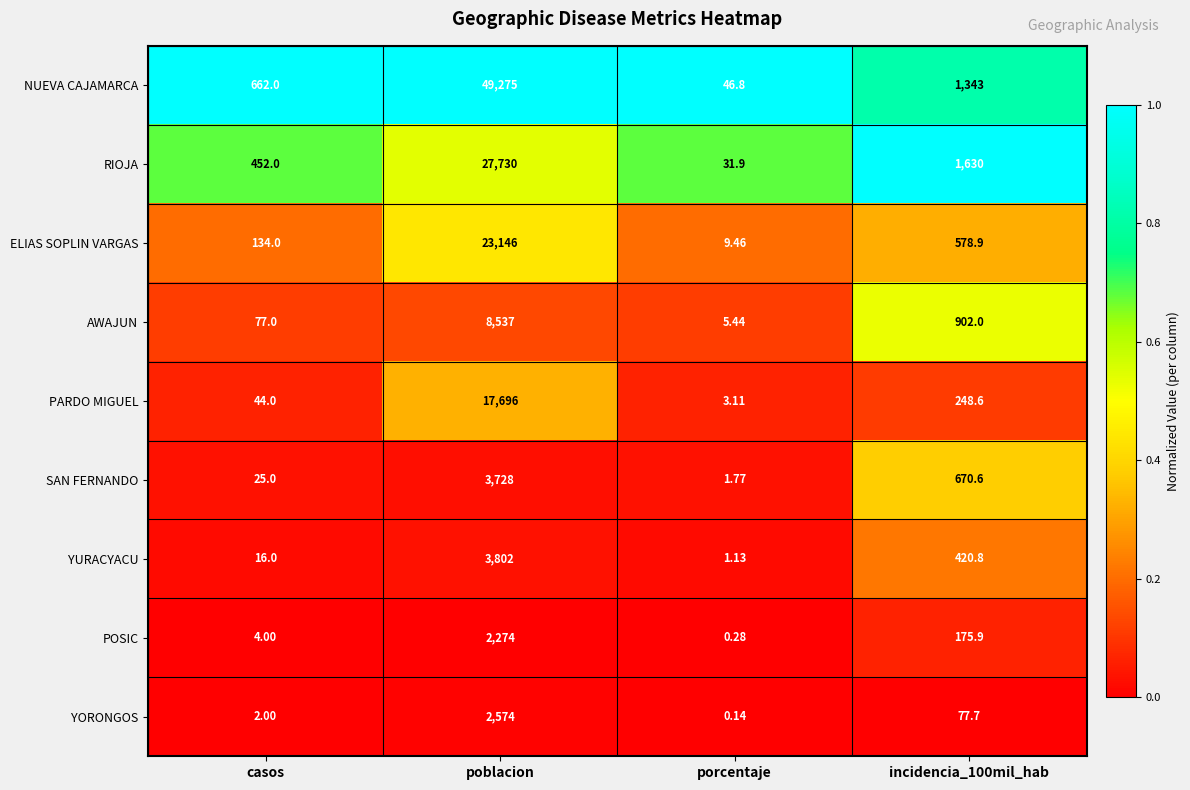

List the series in order of their peak value, highest first.

NUEVA CAJAMARCA, RIOJA, ELIAS SOPLIN VARGAS, PARDO MIGUEL, AWAJUN, YURACYACU, SAN FERNANDO, YORONGOS, POSIC